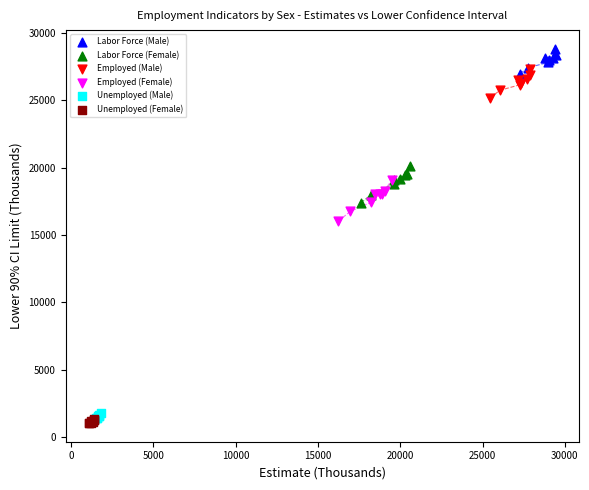

Which series contains the highest Y value?

Labor Force (Male)